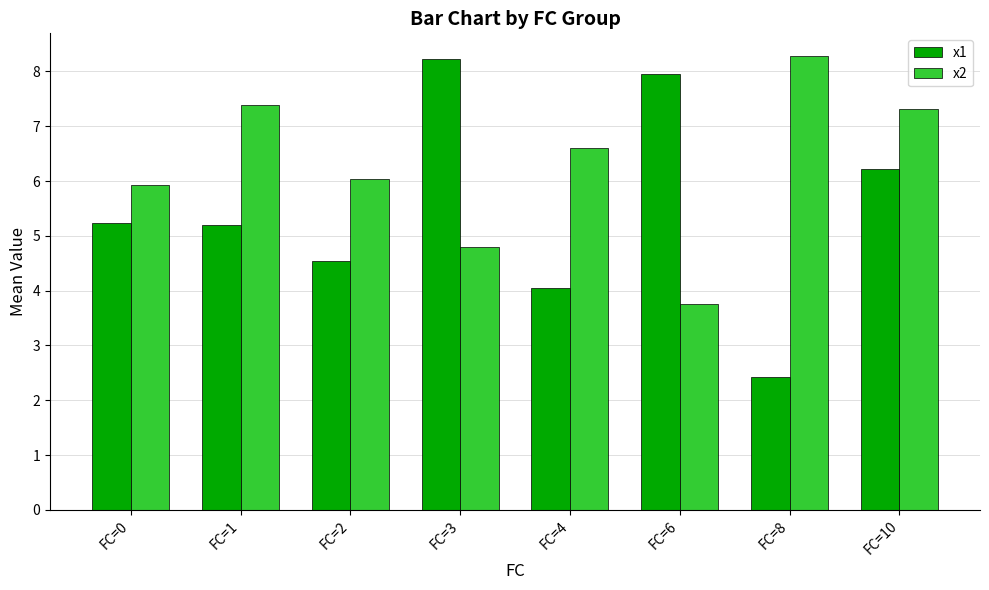

The x1 series shows 3.1 at FC=6. True or false?

False